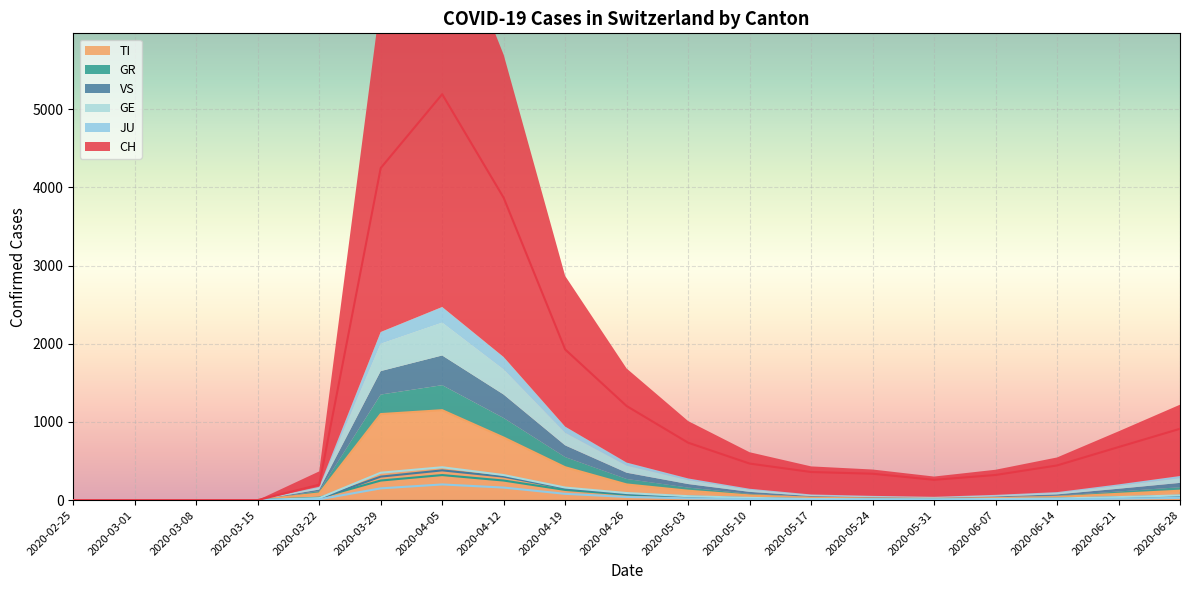

Does the chart display data point markers on the line(s)?

No